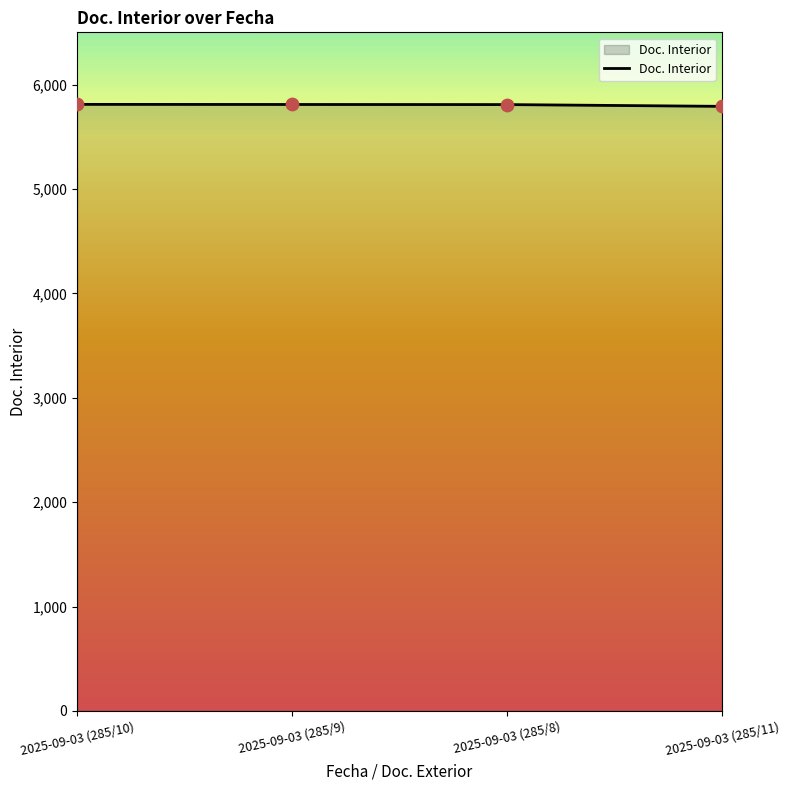

What is the change in value from 2025-09-03 (285/9) to 2025-09-03 (285/8)?

-1